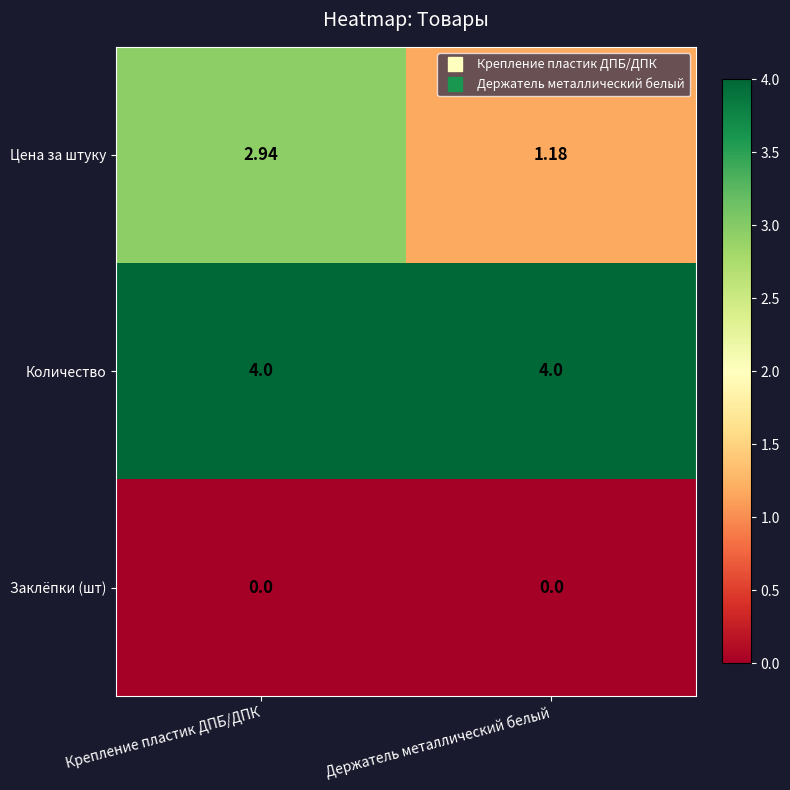

At which category is the sum across all series the highest?

Крепление пластик ДПБ/ДПК